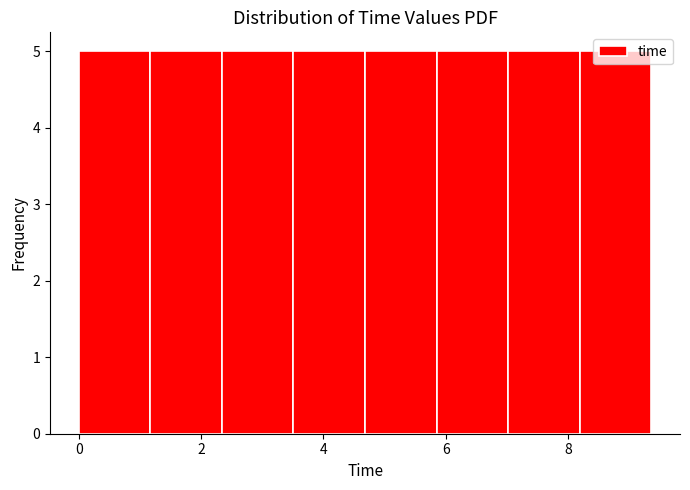

Reading left to right, list every bar in this chart as the range it spans on the x-axis followed by its height. Neither the bar edges nor the heights are printed on the chart, so give them approximately, as read against the axes.

0.0 to 1.2: 5
1.2 to 2.4: 5
2.4 to 3.6: 5
3.6 to 4.6: 5
4.6 to 5.8: 5
5.8 to 7.0: 5
7.0 to 8.2: 5
8.2 to 9.4: 5